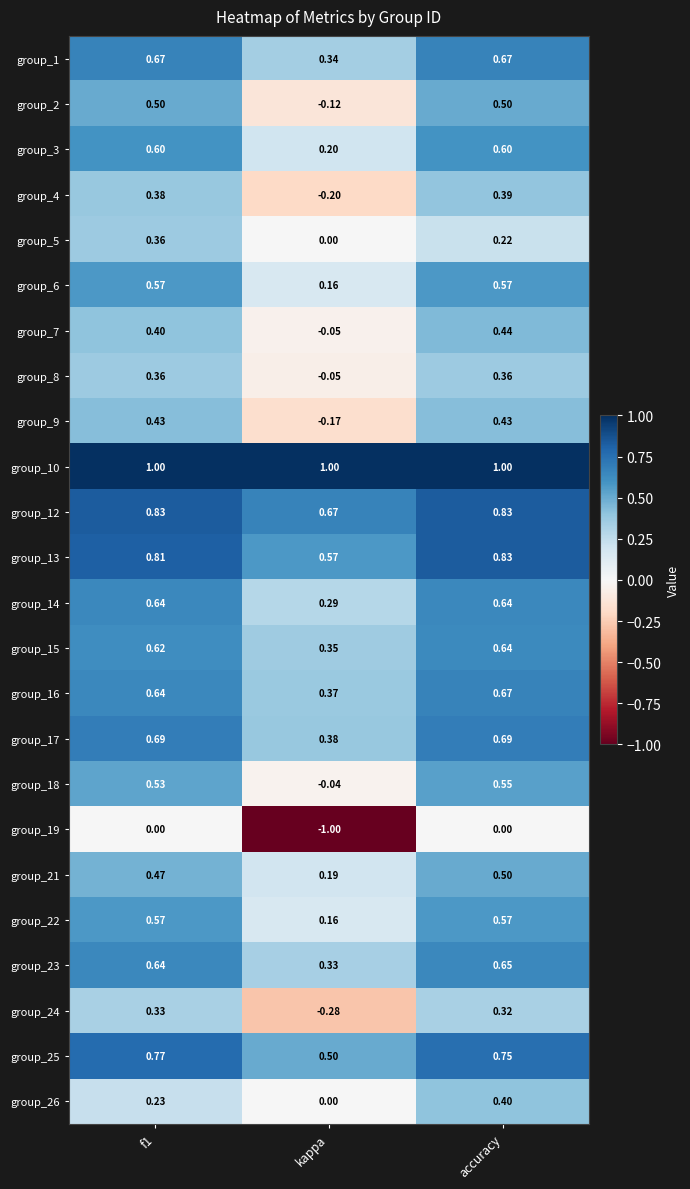

Between kappa and accuracy, which series saw the biggest shift?

group_19